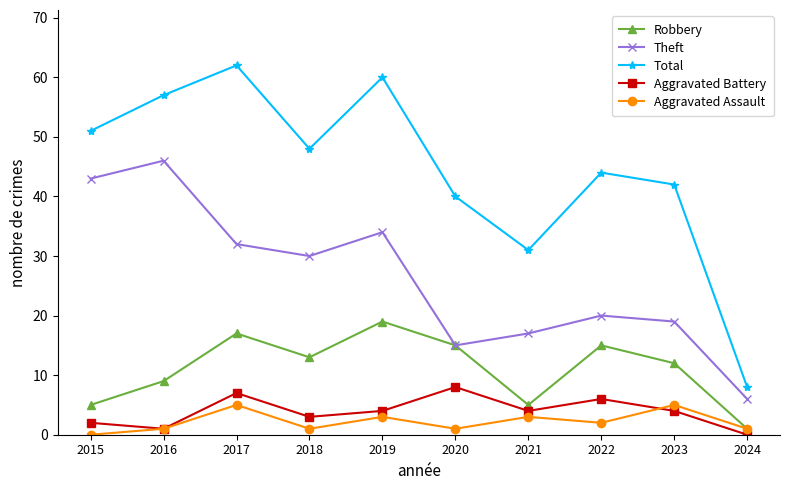

Is the value of Total at 2016 greater than the value of Robbery at 2015?

Yes